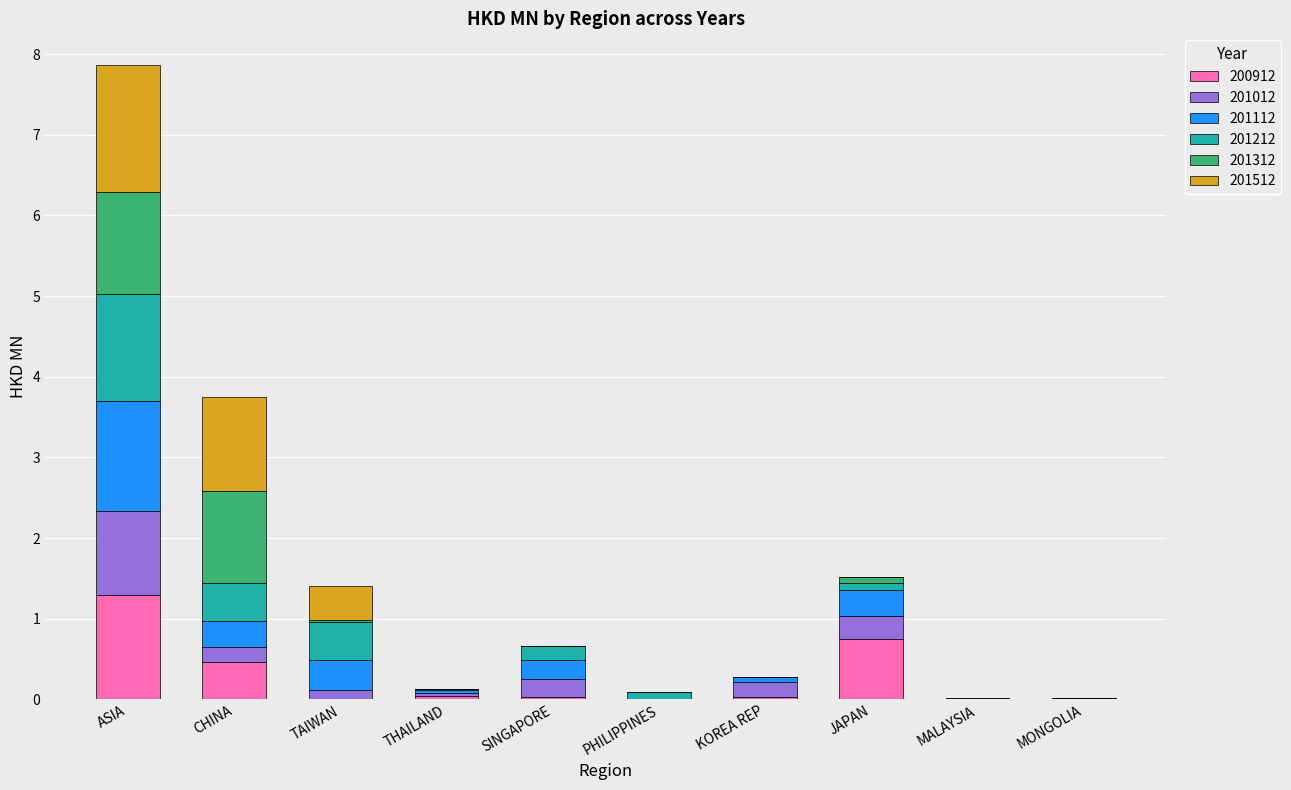

How many distinct data groups are displayed?

6